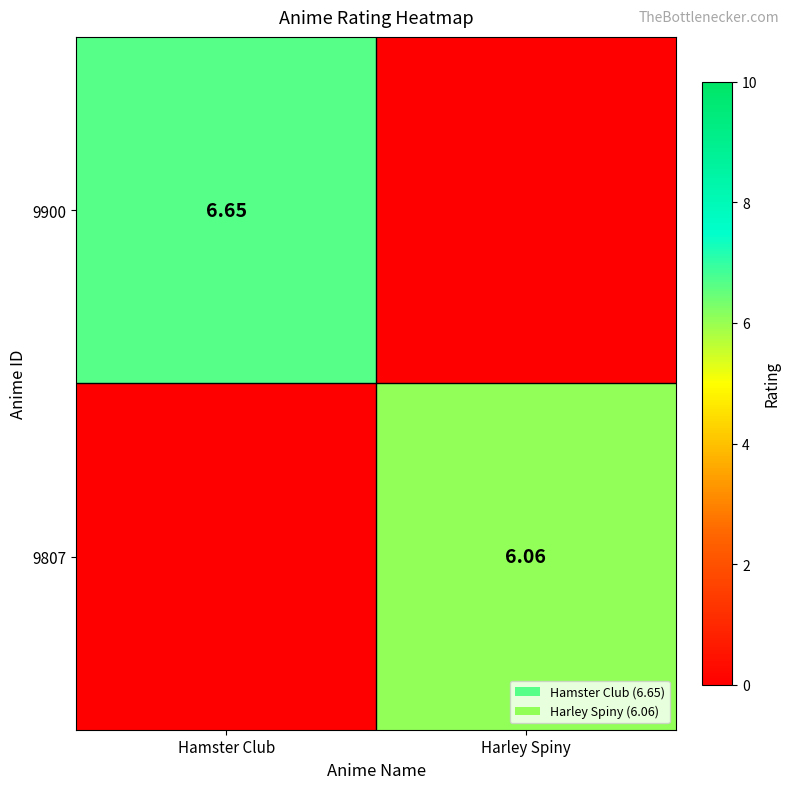

Which series has the widest spread of values?

9900